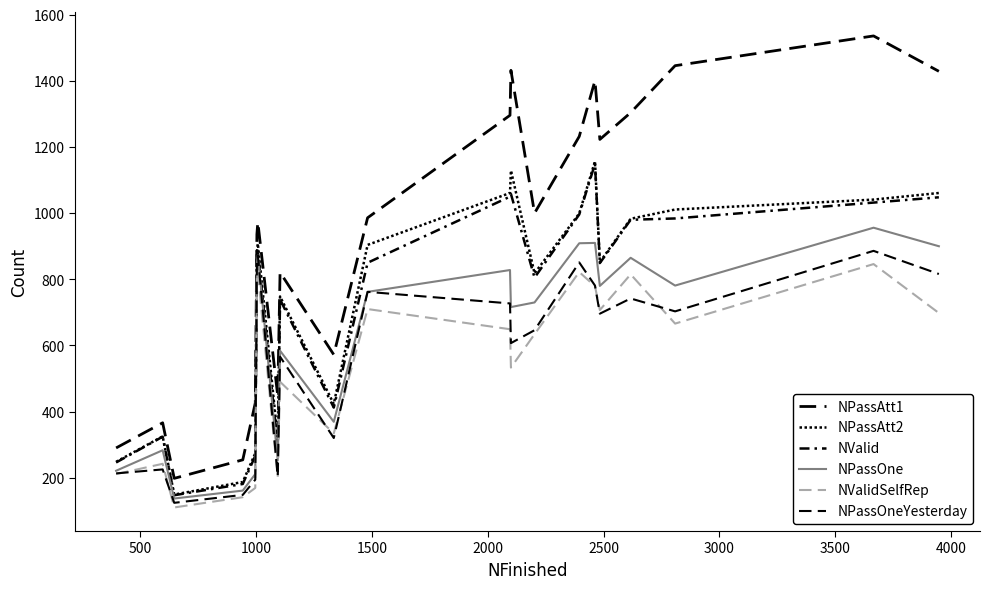

What is the difference between the maximum and minimum values in the NPassOne series?

819